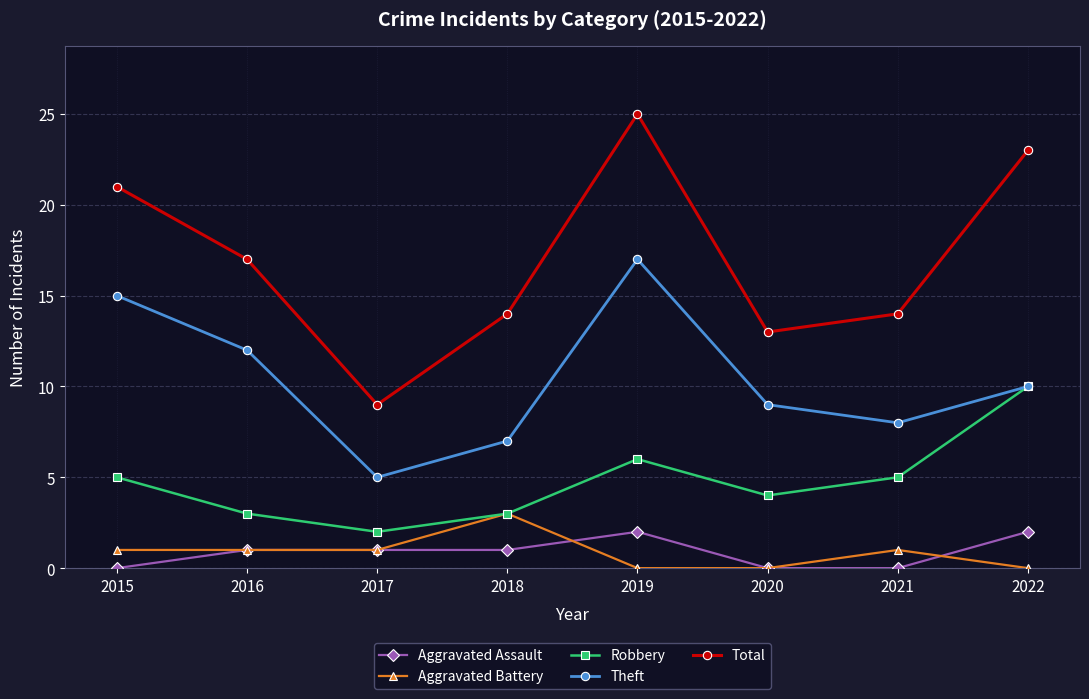

Count the Robbery values in the range 3 to 6.

6